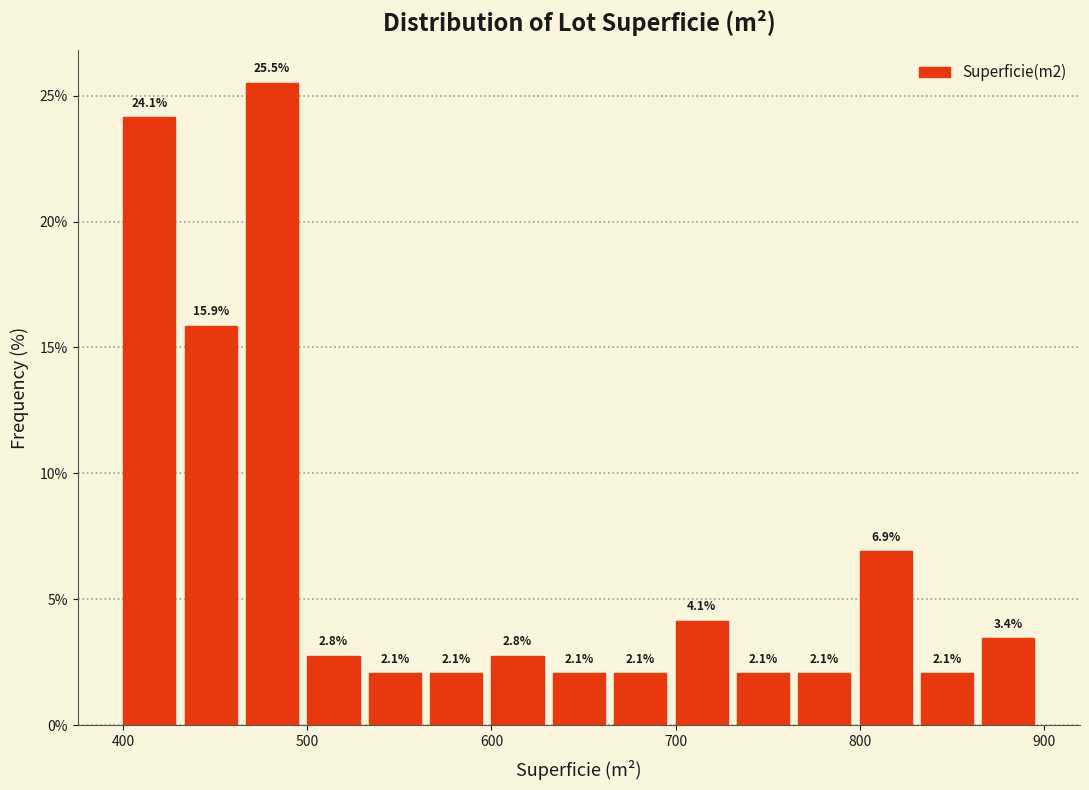

Around what value on the x-axis is the tallest bar? Give the approximate position of its centre, as read against the axis.

480